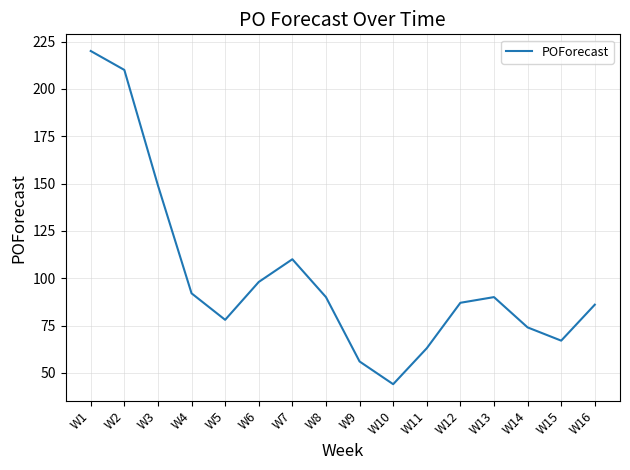

How many interior local valleys (lower than both neighbors) does the data have?

3